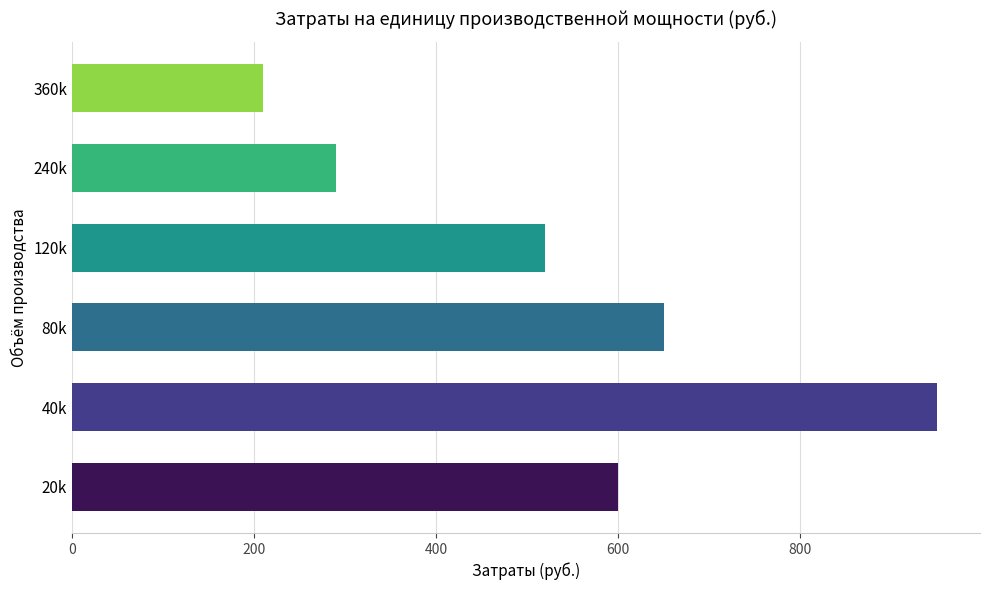

Which category has the highest value across all series?

40k